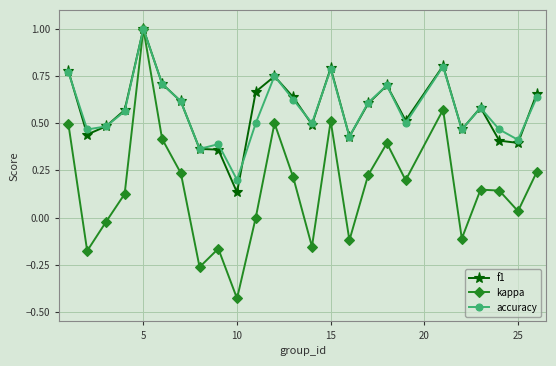

True or false: kappa has more than 0 points higher than both neighbors.

True